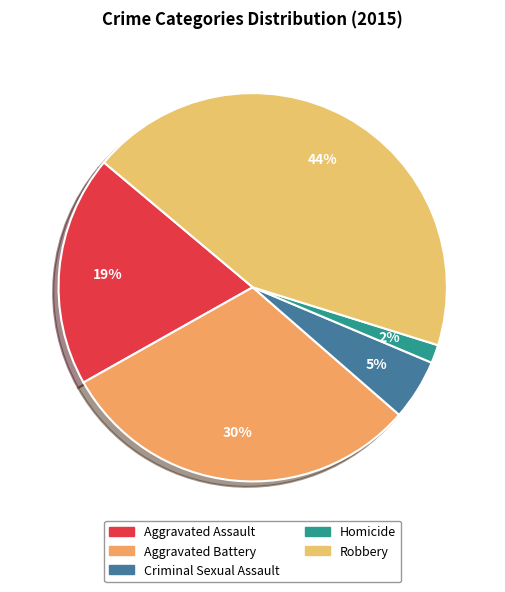

What portion of the pie excludes Criminal Sexual Assault?

94.9%